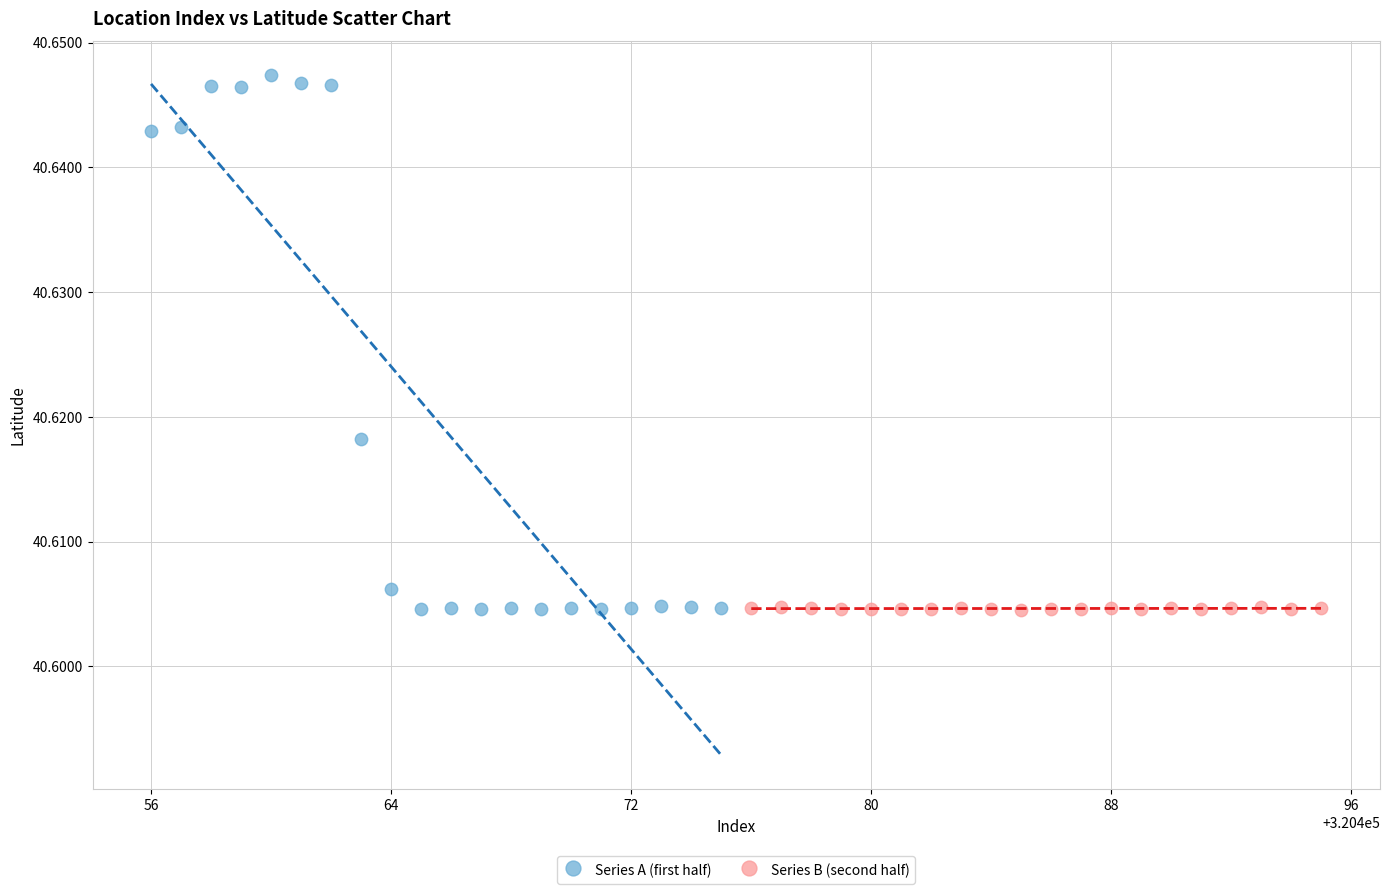

Which series has the widest spread of Y values?

Series A (first half)